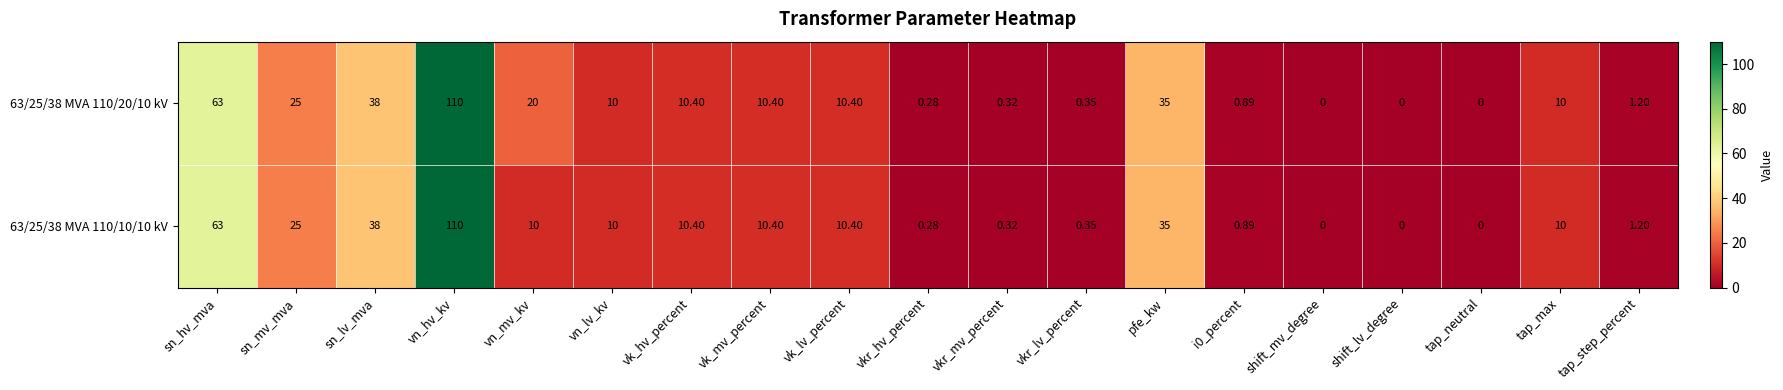

At which category is the sum across all series the highest?

vn_hv_kv